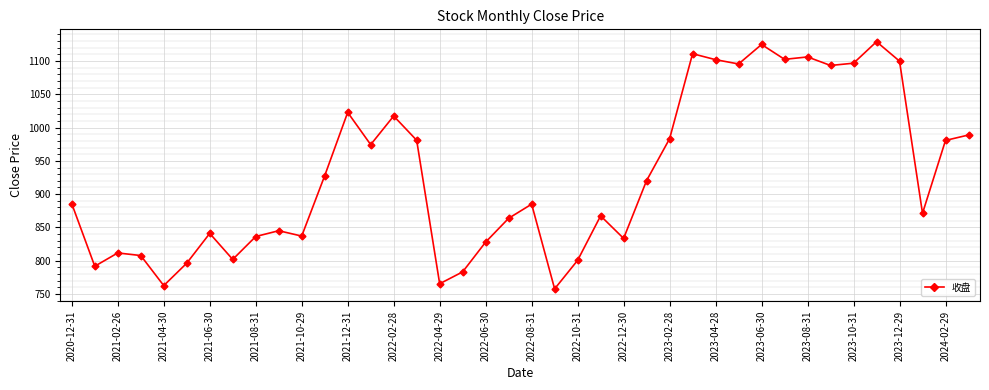

True or false: there are more than 2 points higher than both neighbors.

True